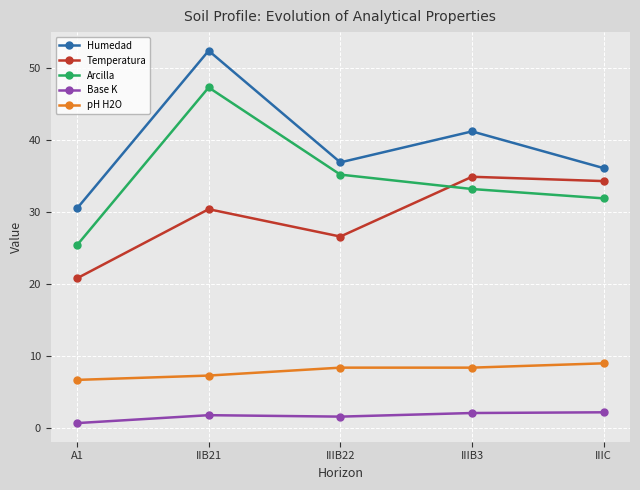

True or false: Base K and Arcilla intersect in this chart.

False